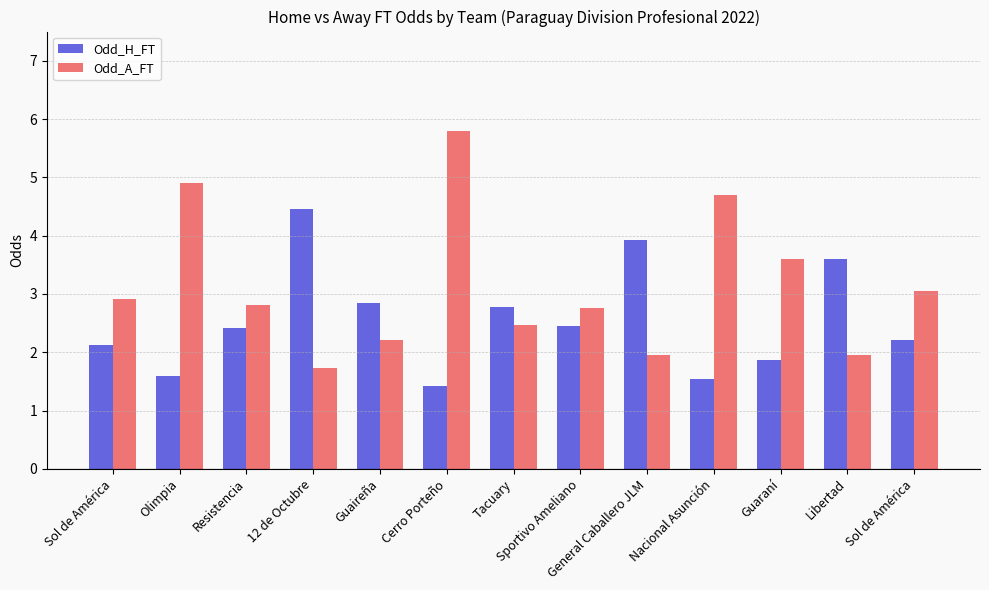

What is the minimum value for Odd_H_FT?

1.4